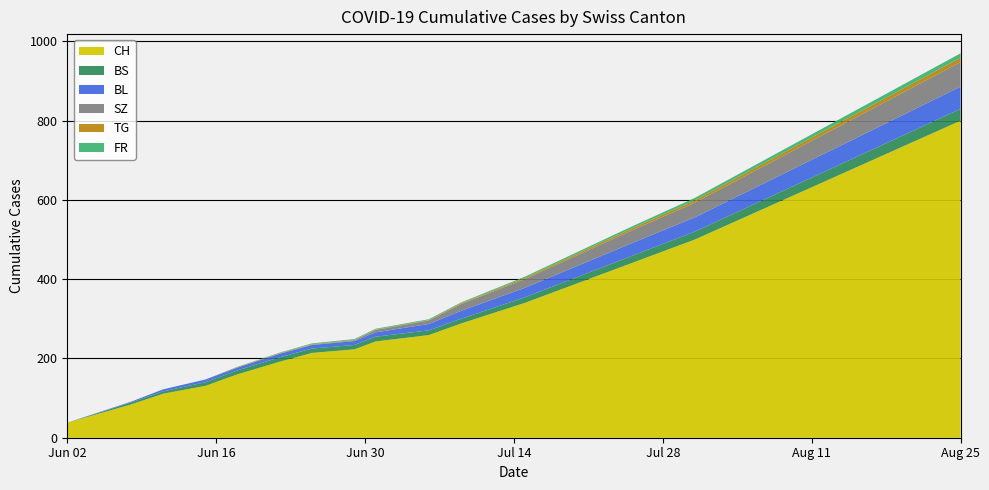

Reading right to left, extract all data points from this chart.

CH: 2020-08-25=800	2020-08-20=740	2020-08-15=680	2020-08-10=620	2020-08-05=560	2020-07-31=500	2020-07-25=440	2020-07-20=390	2020-07-15=340	2020-07-09=288	2020-07-06=259	2020-07-01=243	2020-06-29=223	2020-06-25=214	2020-06-22=192	2020-06-18=160	2020-06-15=131	2020-06-11=111	2020-06-08=84	2020-06-02=38
BS: 2020-08-25=30	2020-08-20=28	2020-08-15=26	2020-08-10=24	2020-08-05=22	2020-07-31=20	2020-07-25=18	2020-07-20=16	2020-07-15=14	2020-07-09=12	2020-07-06=12	2020-07-01=12	2020-06-29=11	2020-06-25=11	2020-06-22=11	2020-06-18=10	2020-06-15=9	2020-06-11=6	2020-06-08=5	2020-06-02=0
BL: 2020-08-25=56	2020-08-20=52	2020-08-15=48	2020-08-10=44	2020-08-05=40	2020-07-31=36	2020-07-25=32	2020-07-20=28	2020-07-15=24	2020-07-09=20	2020-07-06=16	2020-07-01=11	2020-06-29=10	2020-06-25=9	2020-06-22=9	2020-06-18=7	2020-06-15=7	2020-06-11=5	2020-06-08=2	2020-06-02=0
SZ: 2020-08-25=62	2020-08-20=57	2020-08-15=52	2020-08-10=47	2020-08-05=42	2020-07-31=37	2020-07-25=32	2020-07-20=27	2020-07-15=22	2020-07-09=17	2020-07-06=9	2020-07-01=6	2020-06-29=2	2020-06-25=1	2020-06-22=1	2020-06-18=0	2020-06-15=0	2020-06-11=0	2020-06-08=0	2020-06-02=0
TG: 2020-08-25=11	2020-08-20=10	2020-08-15=9	2020-08-10=8	2020-08-05=7	2020-07-31=6	2020-07-25=5	2020-07-20=4	2020-07-15=3	2020-07-09=2	2020-07-06=1	2020-07-01=1	2020-06-29=1	2020-06-25=1	2020-06-22=1	2020-06-18=1	2020-06-15=0	2020-06-11=0	2020-06-08=0	2020-06-02=0
FR: 2020-08-25=11	2020-08-20=10	2020-08-15=9	2020-08-10=8	2020-08-05=7	2020-07-31=6	2020-07-25=5	2020-07-20=4	2020-07-15=3	2020-07-09=2	2020-07-06=2	2020-07-01=2	2020-06-29=2	2020-06-25=2	2020-06-22=1	2020-06-18=1	2020-06-15=0	2020-06-11=0	2020-06-08=0	2020-06-02=0